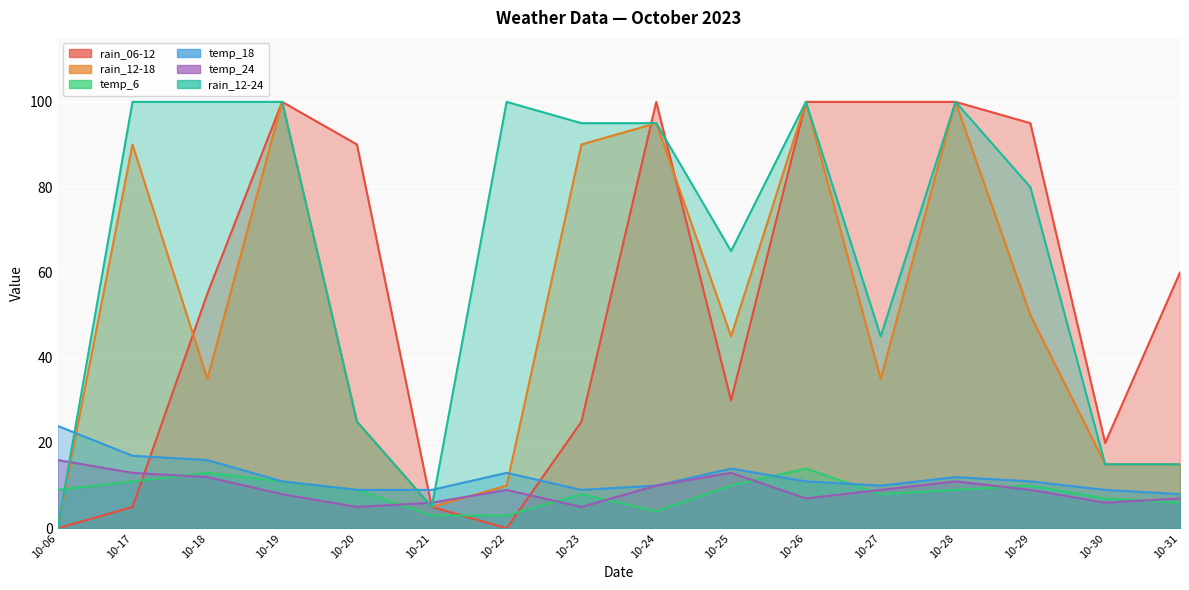

How many times do rain_12-18 and temp_24 cross each other?

3